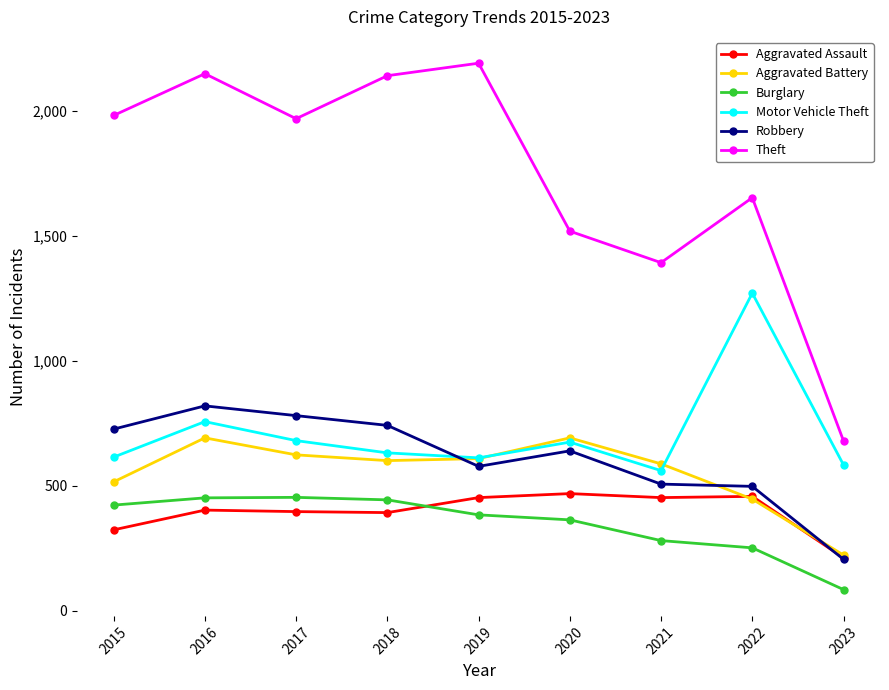

What is the total value across all series at 2016?

5267